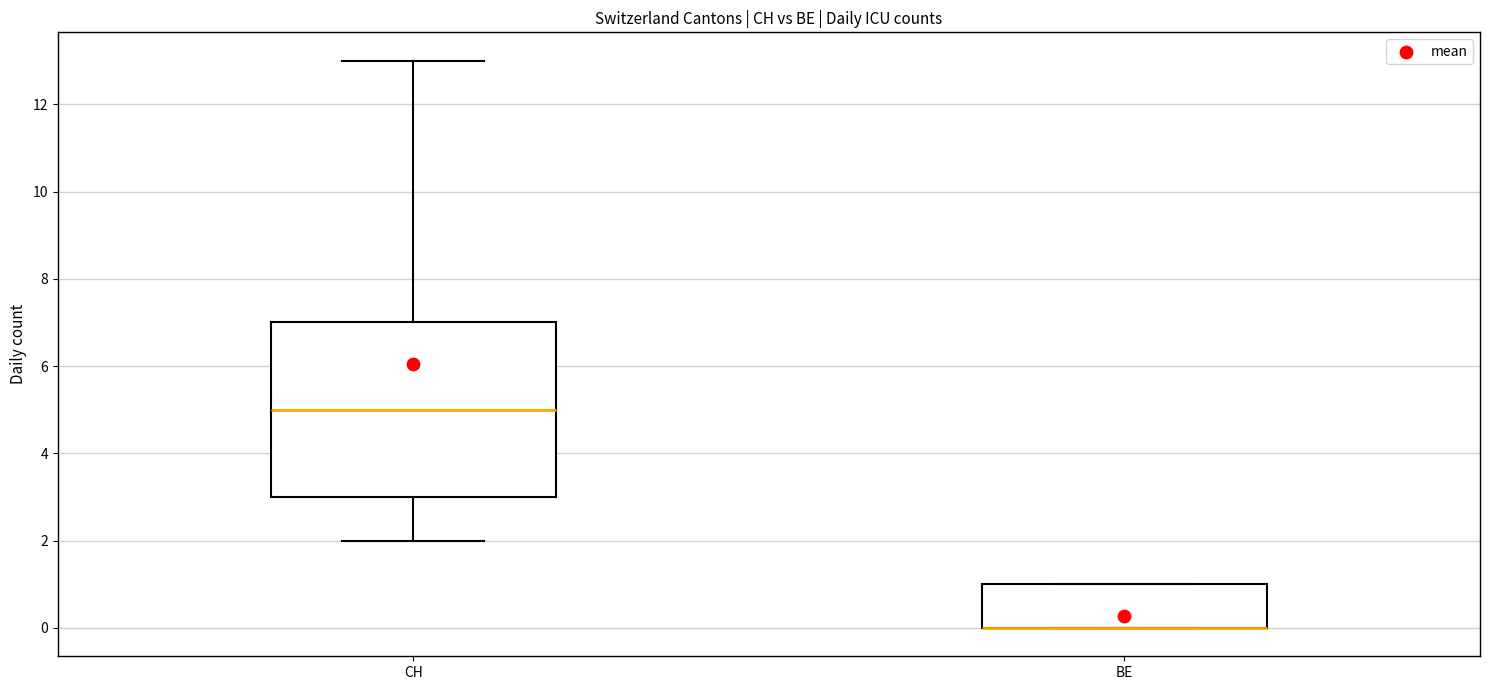

Reading left to right, transcribe this box plot: for each box, give where its median line is, the range the box spans, and where its two whiskers end, as read against the y-axis. The values are not printed on the chart, so give them approximately, as read against the axis.

CH: median 5, box 3 to 7, whiskers 2 to 13
BE: median 0 (drawn on the box's lower edge), box 0 to 1, whiskers 0 to 1